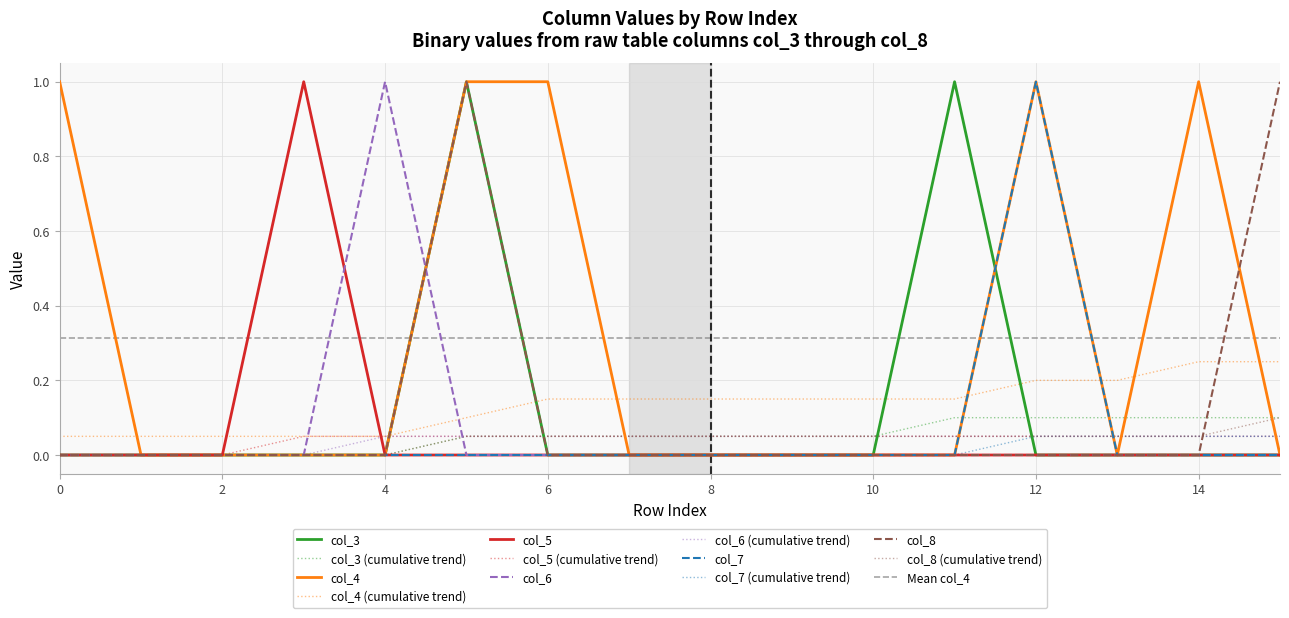

True or false: col_5 has more than 0 interior local peaks.

True